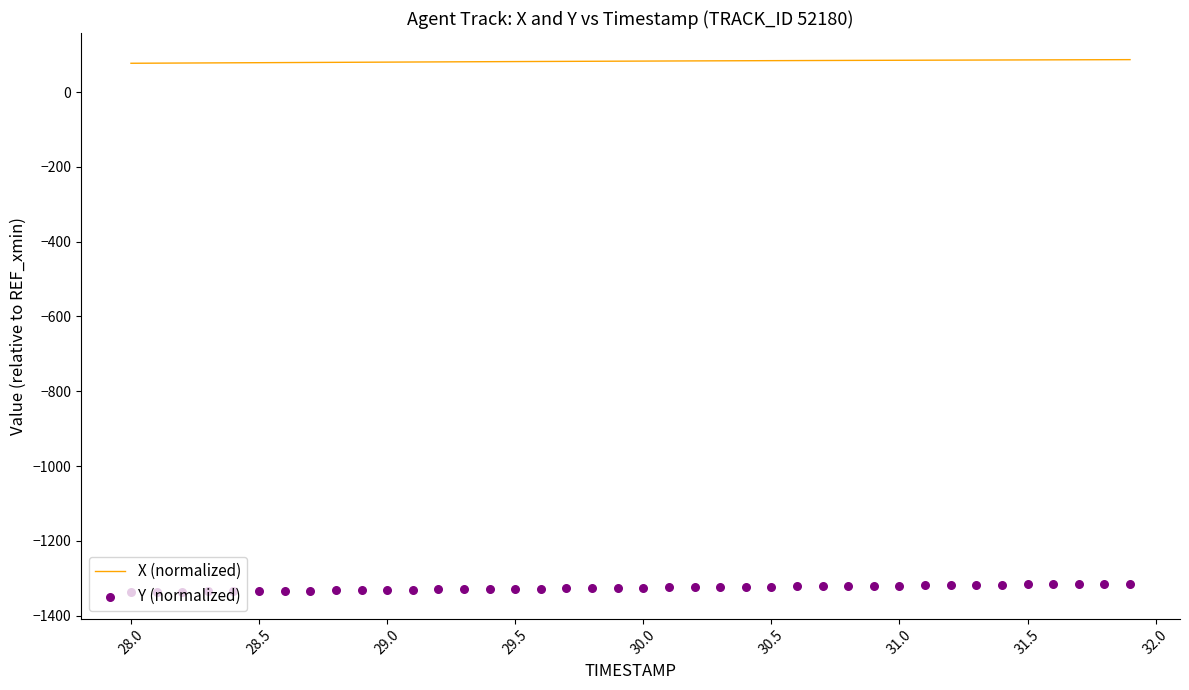

What is the highest value of the X (normalized) series?

86.6